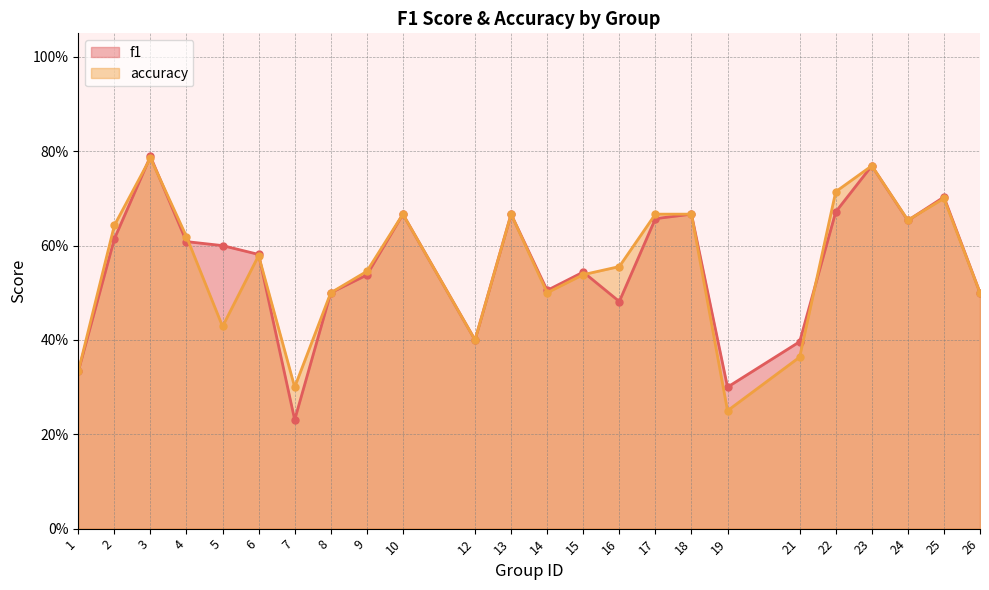

What is the difference between the f1 values at 22 and 3?

0.1